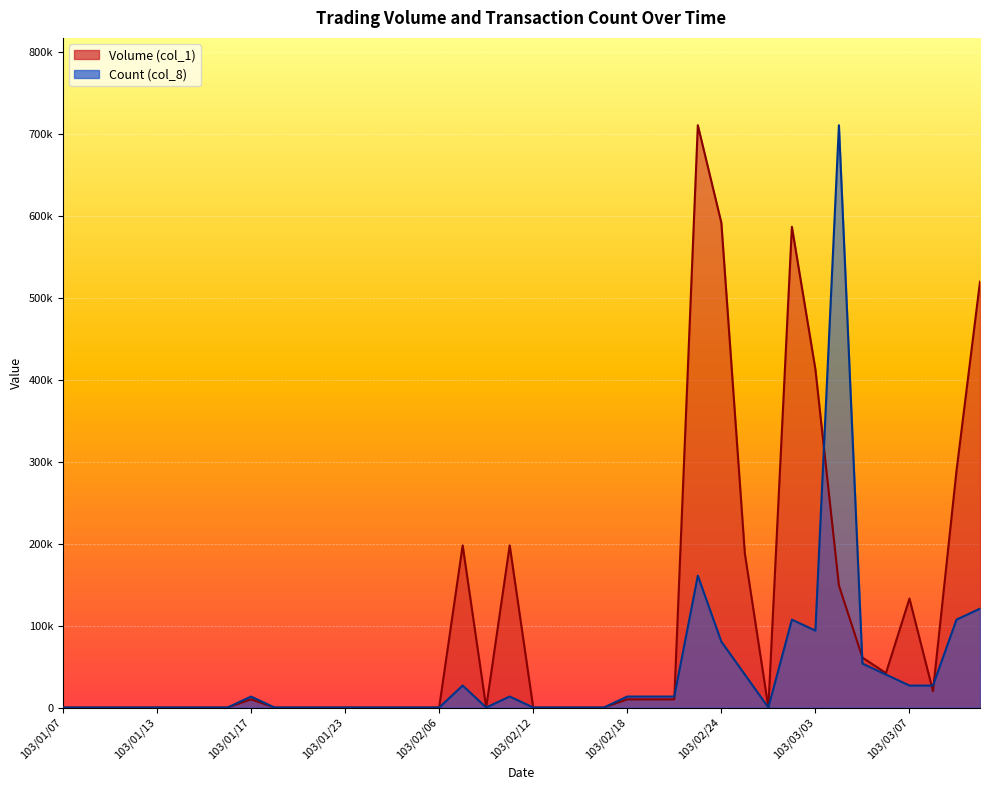

What is the approximate value of Count (col_8) at 103/02/24?

80490.6